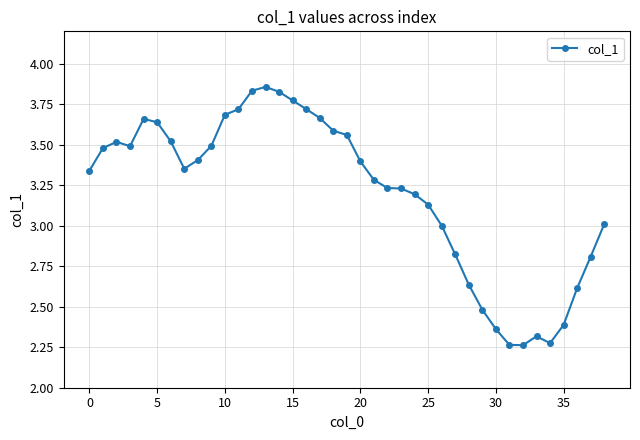

True or false: there are more than 0 points higher than both neighbors.

True